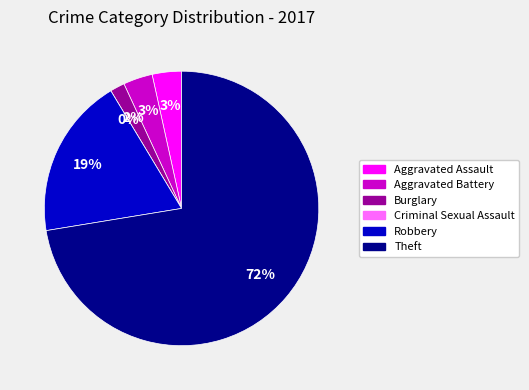

Between Aggravated Assault and Aggravated Battery, which is larger?

Aggravated Assault